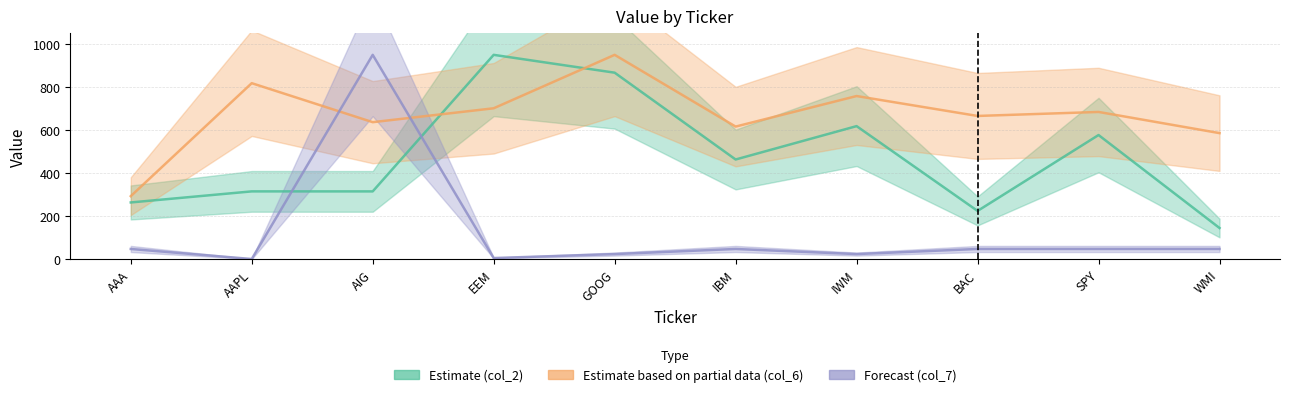

Read the col_6 value at SPY.

684.5